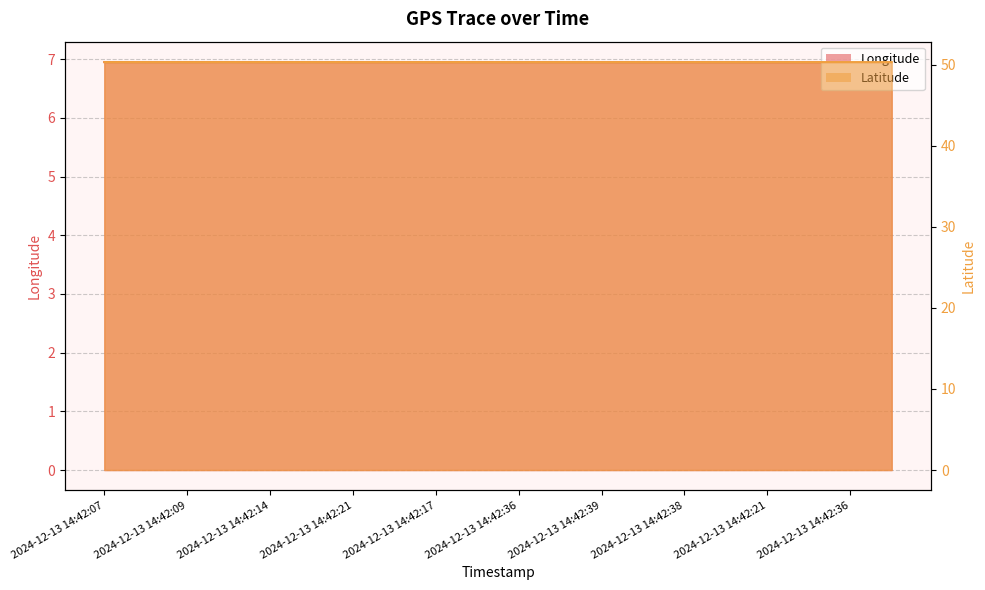

Which series has the widest spread of values?

Longitude